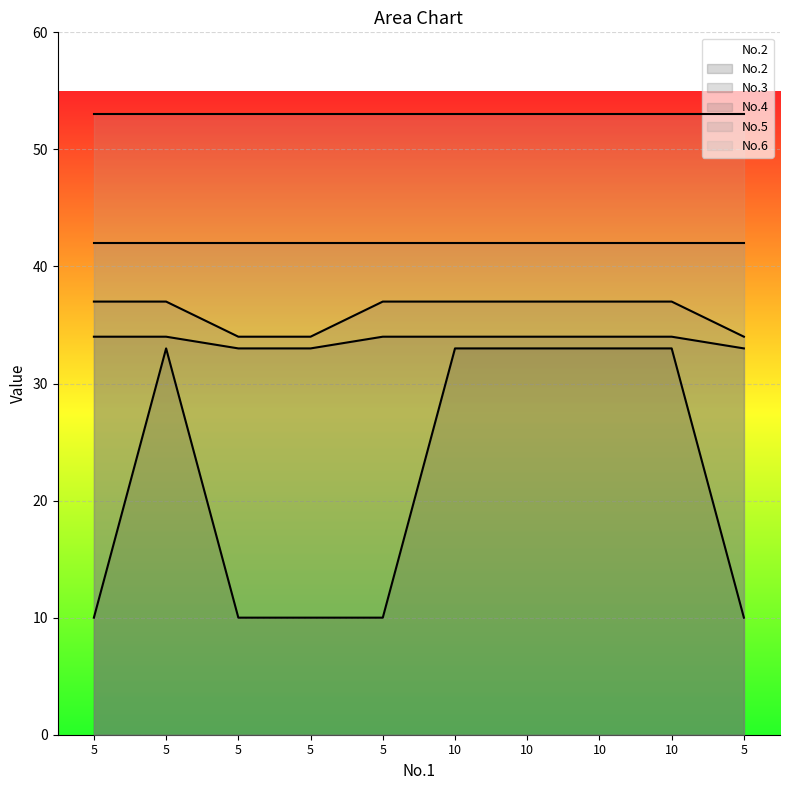

Between 10 and 5, which series saw the biggest shift?

No.2